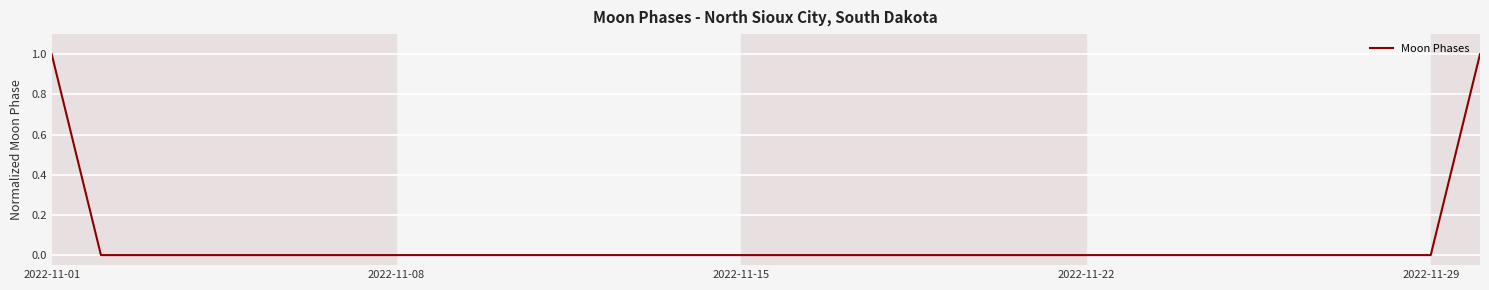

How many lines are shown in the chart?

1